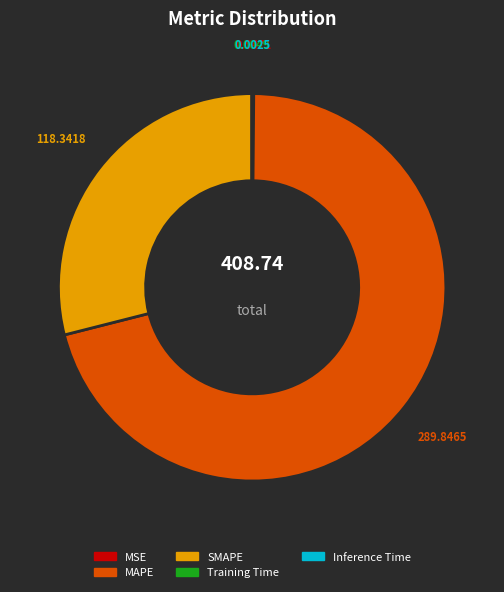

Is there a majority slice in this chart?

Yes